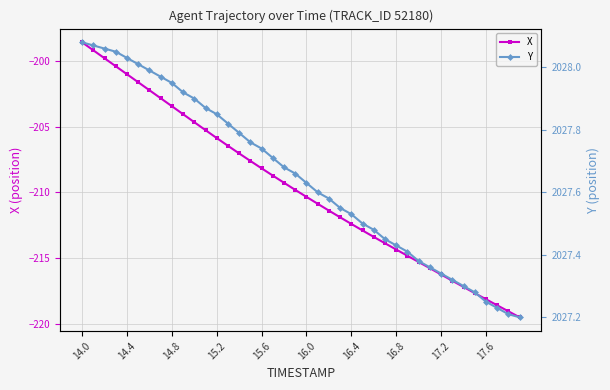

The value of X at 15.6 is -208.2. True or false?

True